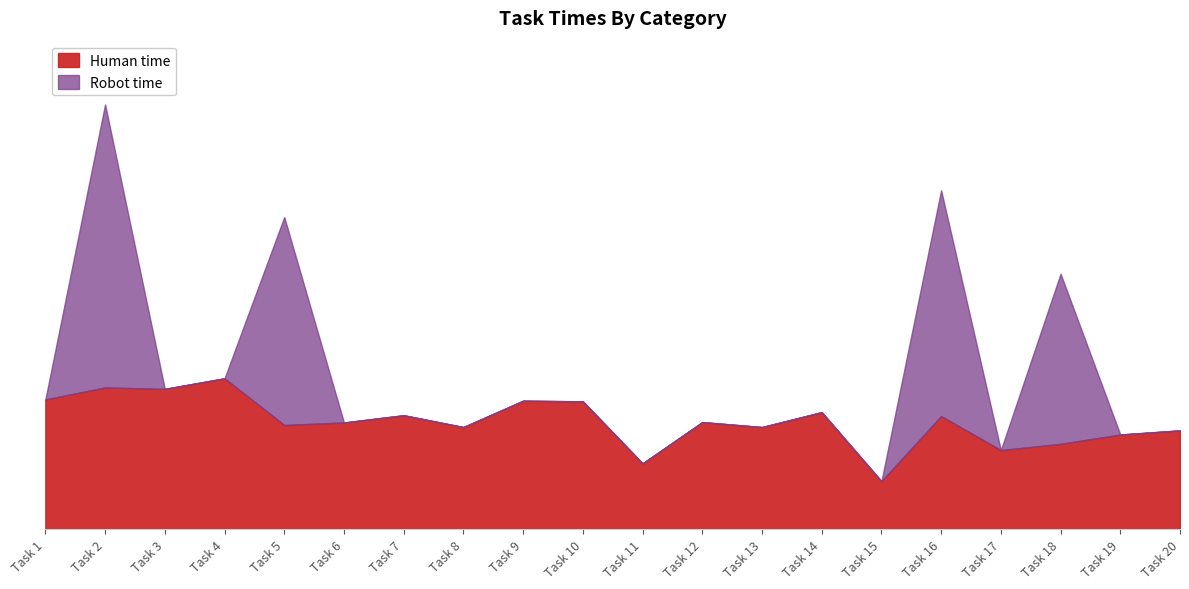

Between 10 and 15, which series saw the biggest shift?

Human time